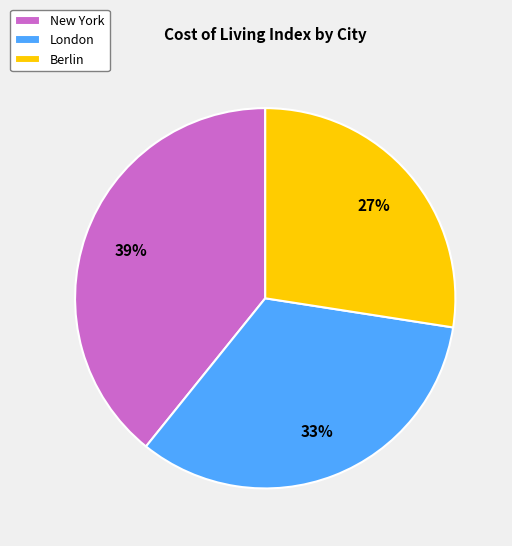

How many slices are in this pie chart?

3